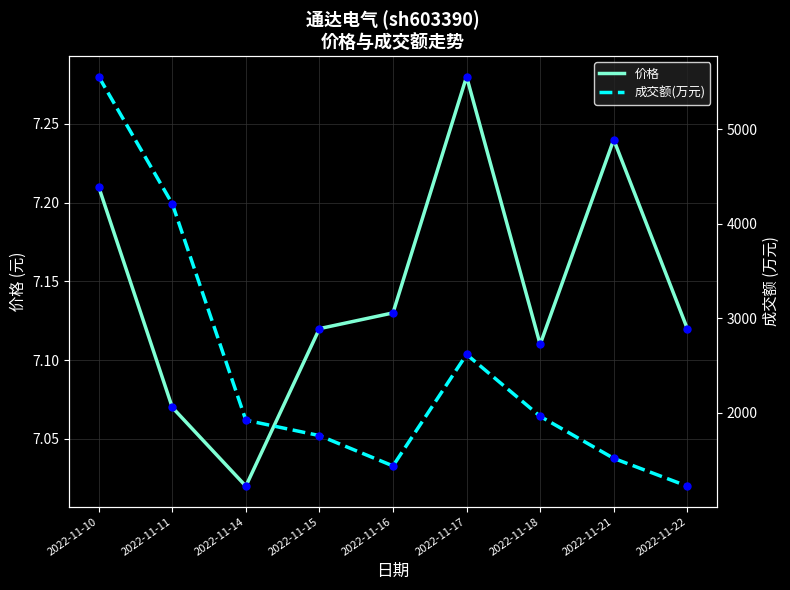

At how many categories does at least one series exceed 4903?

1